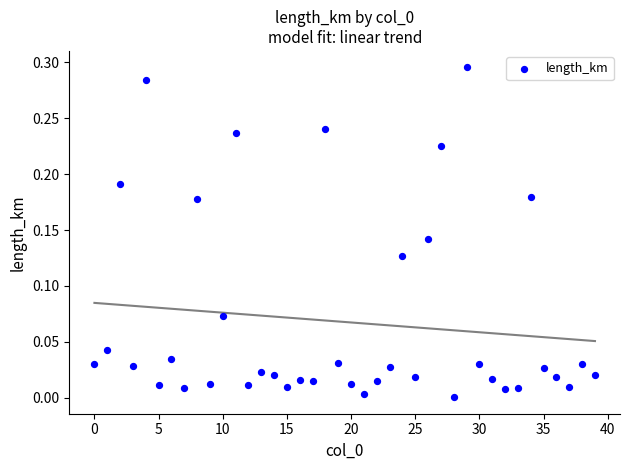

Count the number of points in this scatter plot.

40